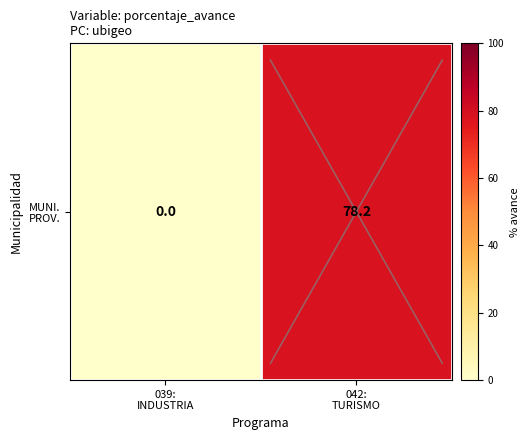

Reading left to right, list all the values displayed in this chart.

0.0	78.2